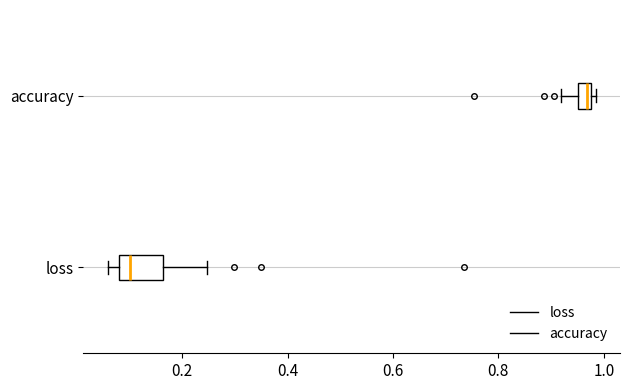

Which box has the furthest to the left median line?

loss